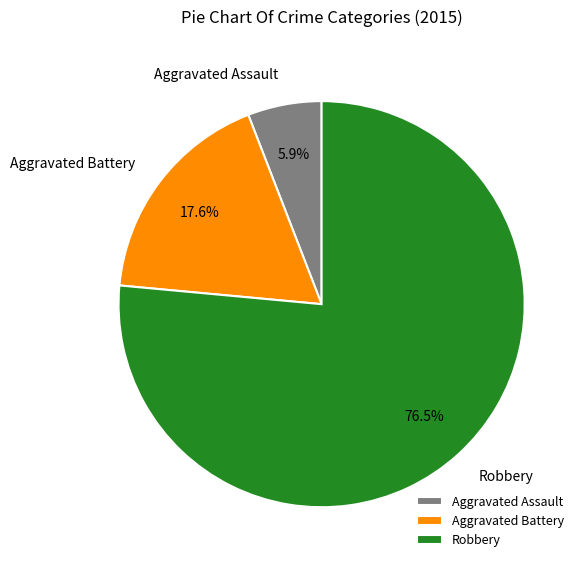

Is it true that Aggravated Battery is 18% of the pie?

True